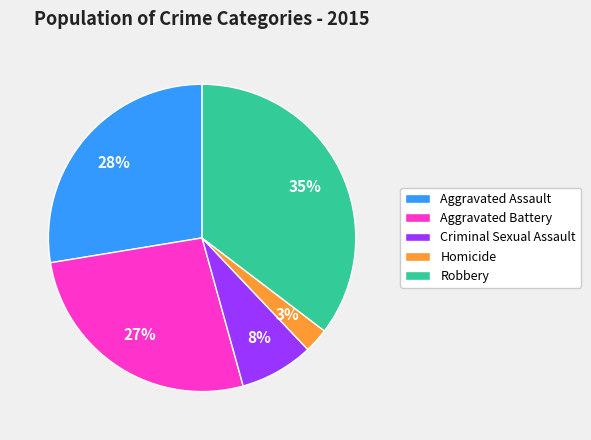

Which has a higher value, Robbery or Homicide?

Robbery